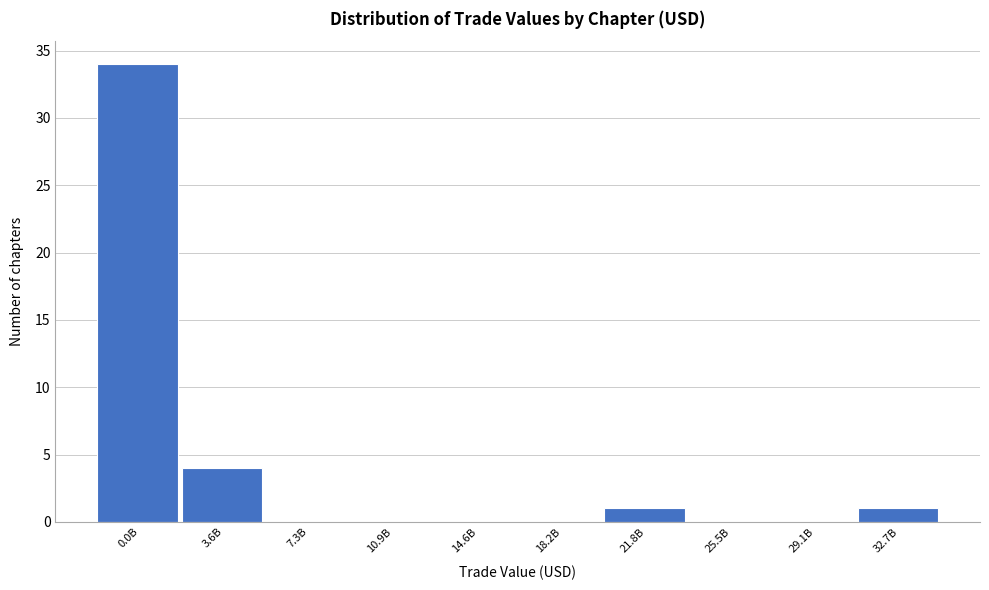

Reading left to right, list all the values displayed in this chart.

0.0B=34	3.6B=4	7.3B=0	10.9B=0	14.6B=0	18.2B=0	21.8B=1	25.5B=0	29.1B=0	32.7B=1